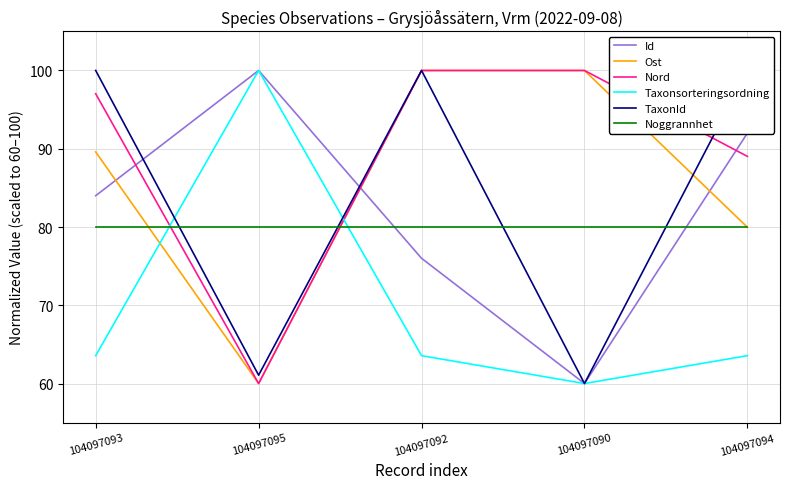

What is the sum of all Id values?

412.0